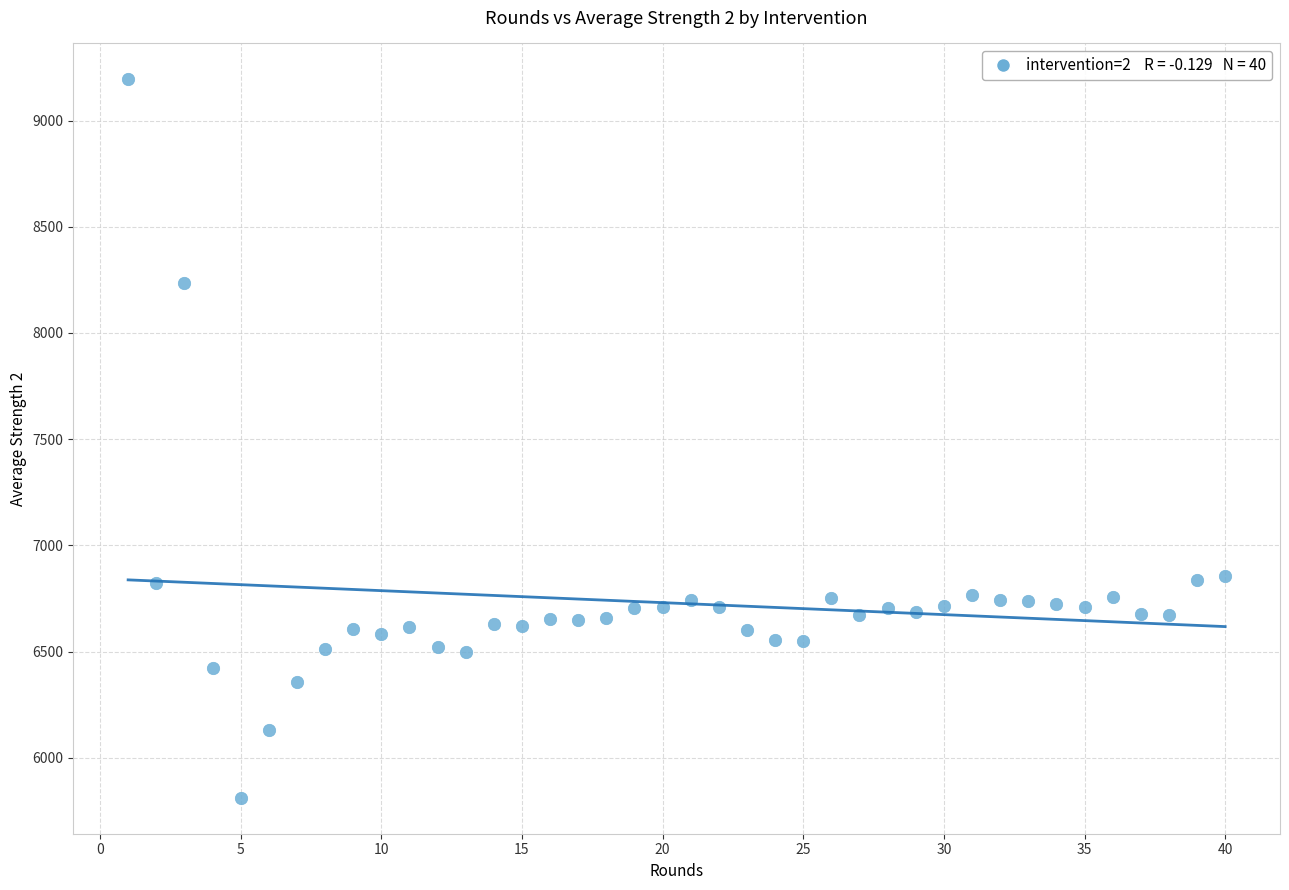

What is the range of X values (max minus min)?

39.0